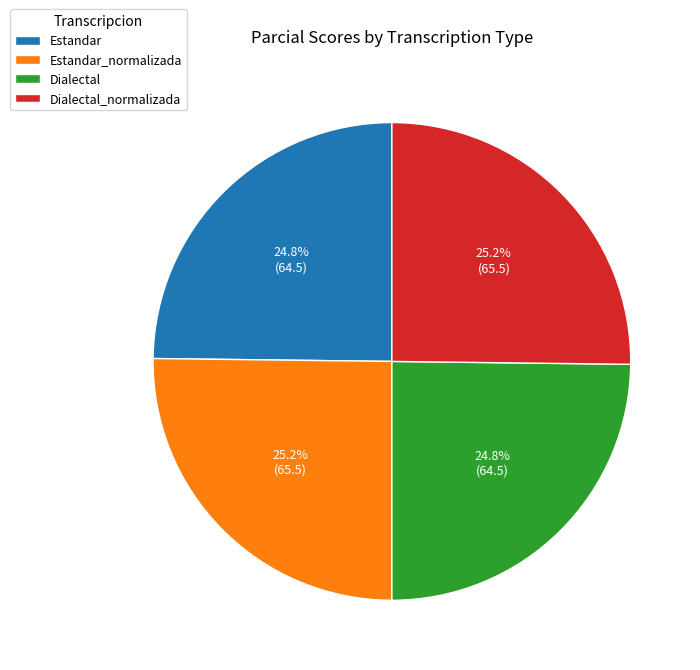

To the nearest percent, what is the average slice percentage?

25%